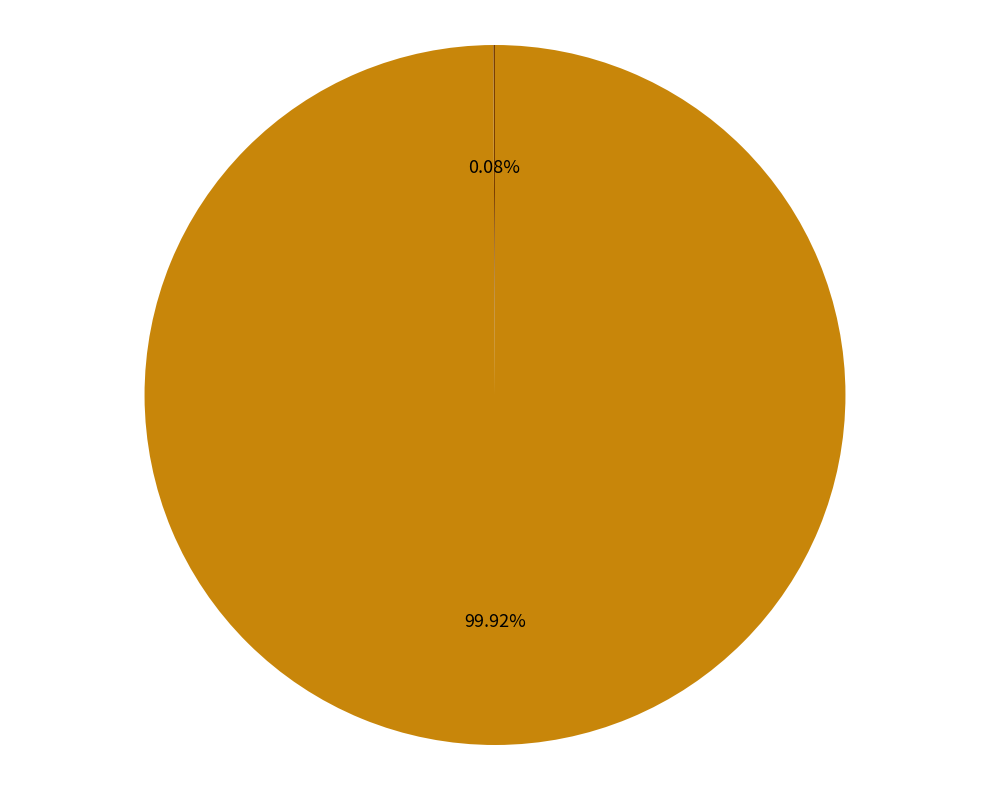

Does any single category account for the majority?

Yes